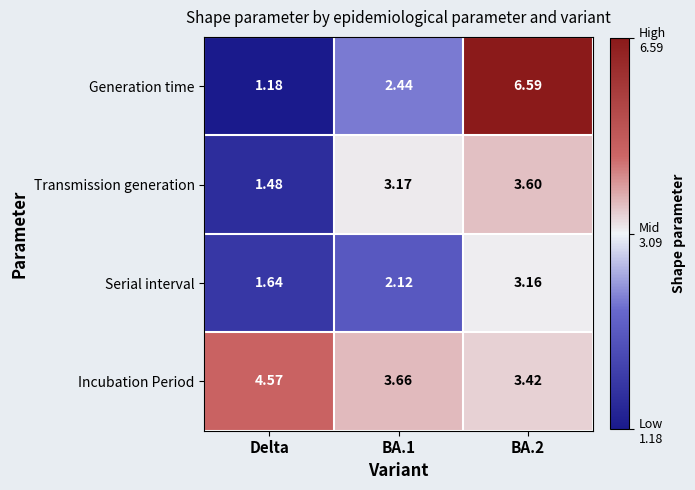

Which category has the lowest value in the Generation time series?

Delta